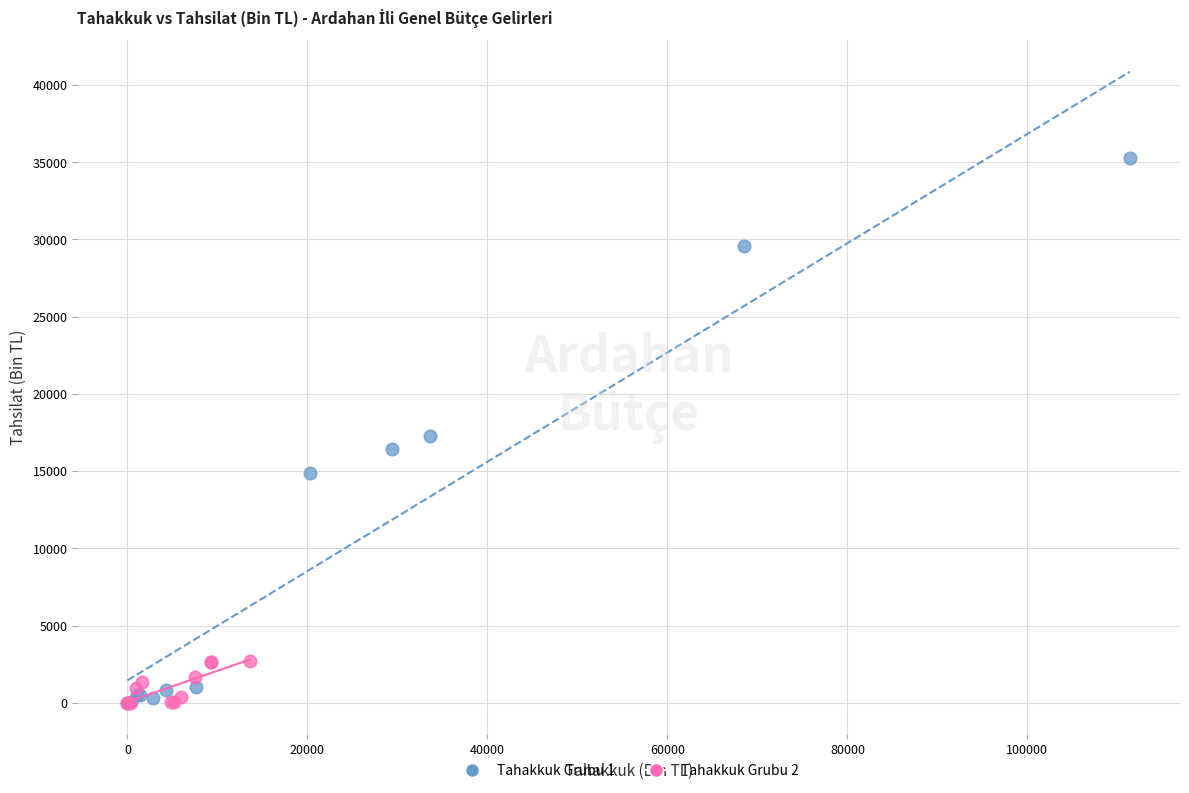

Which series reaches the maximum Y coordinate?

Tahakkuk Grubu 1